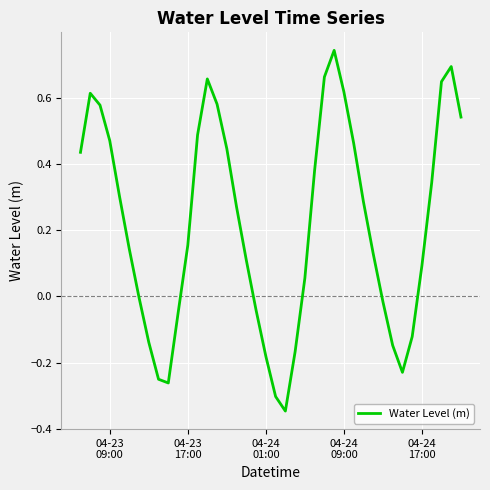

How many series are shown in this chart?

1